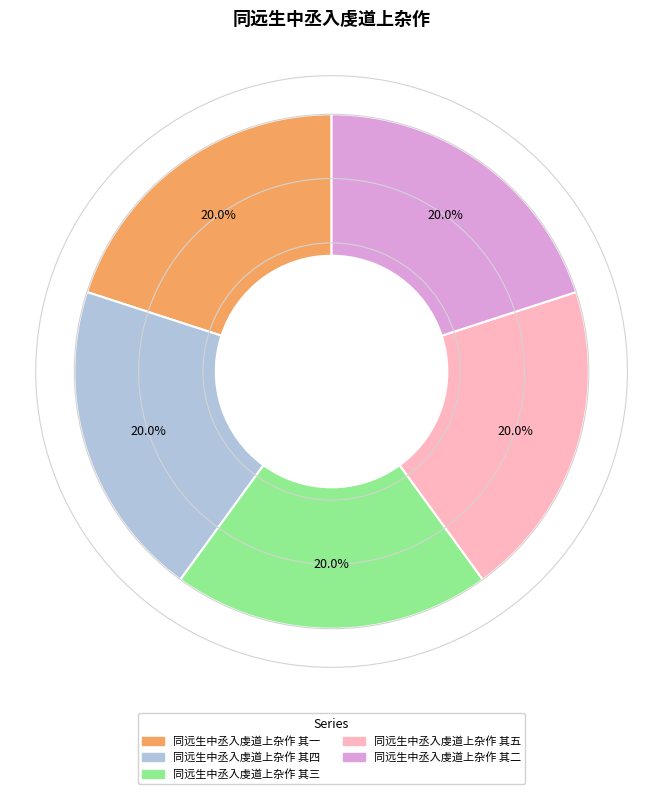

Approximately how many times larger is the value at 同远生中丞入虔道上杂作 其三 compared to 同远生中丞入虔道上杂作 其四?

1.0